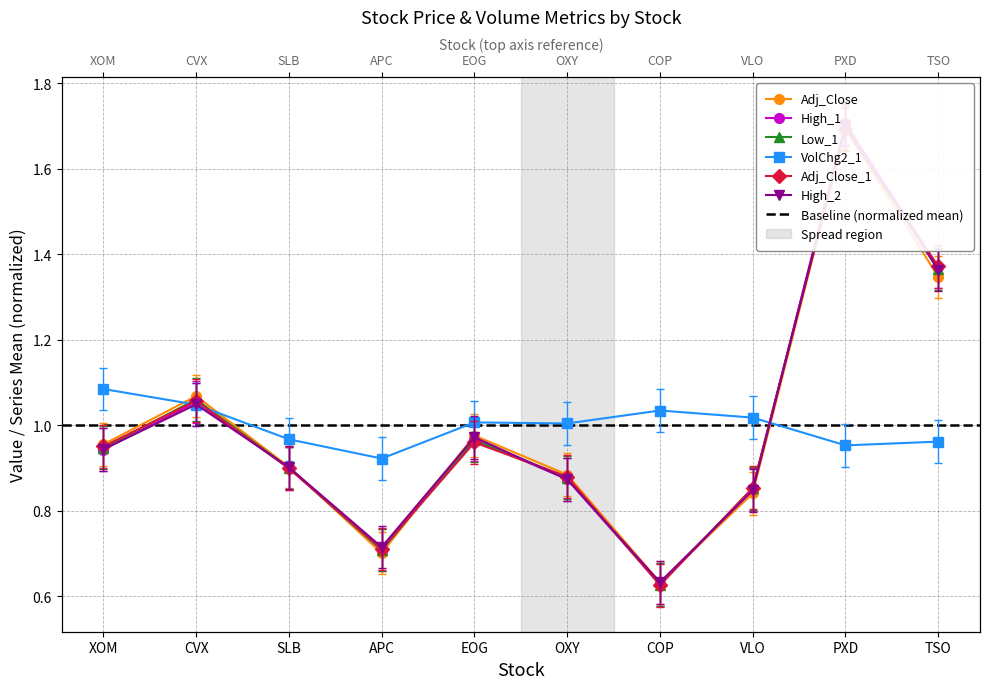

What are all the series names shown in the legend?

Adj_Close, High_1, Low_1, VolChg2_1, Adj_Close_1, High_2